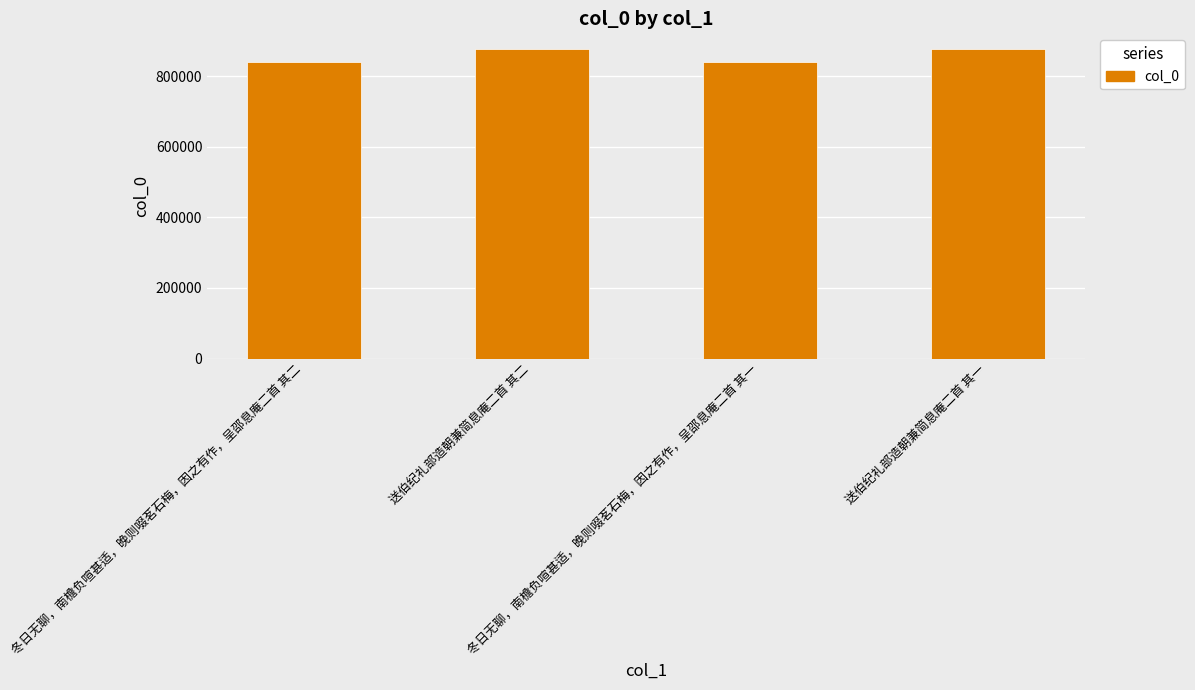

Is it true that the value at 送伯纪礼部造朝兼简息庵二首 其二 is 877164?

True